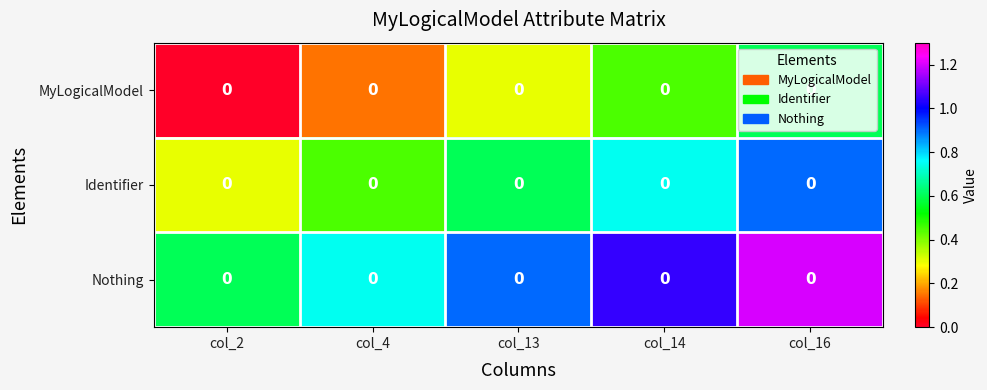

What is the spread (max minus min) of values at col_4?

0.6